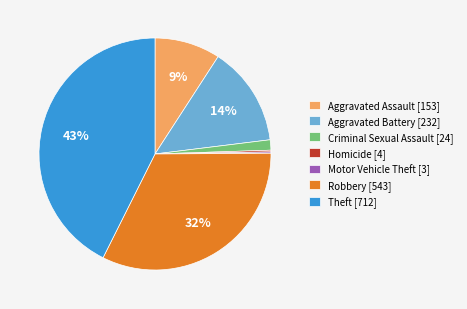

To the nearest percent, what is the average slice percentage?

14%